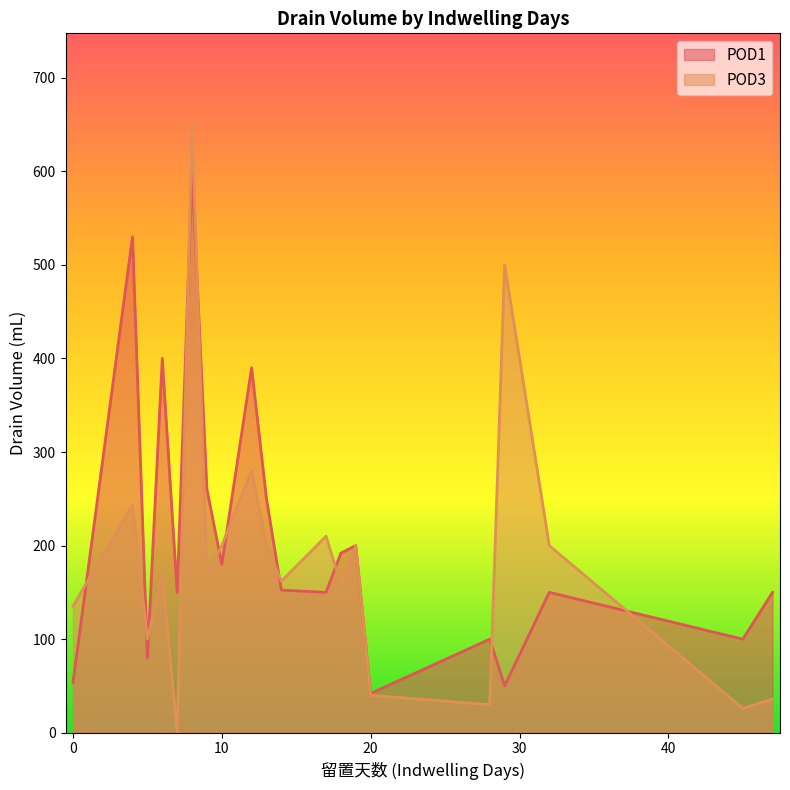

List the series in order of their peak value, highest first.

POD3, POD1